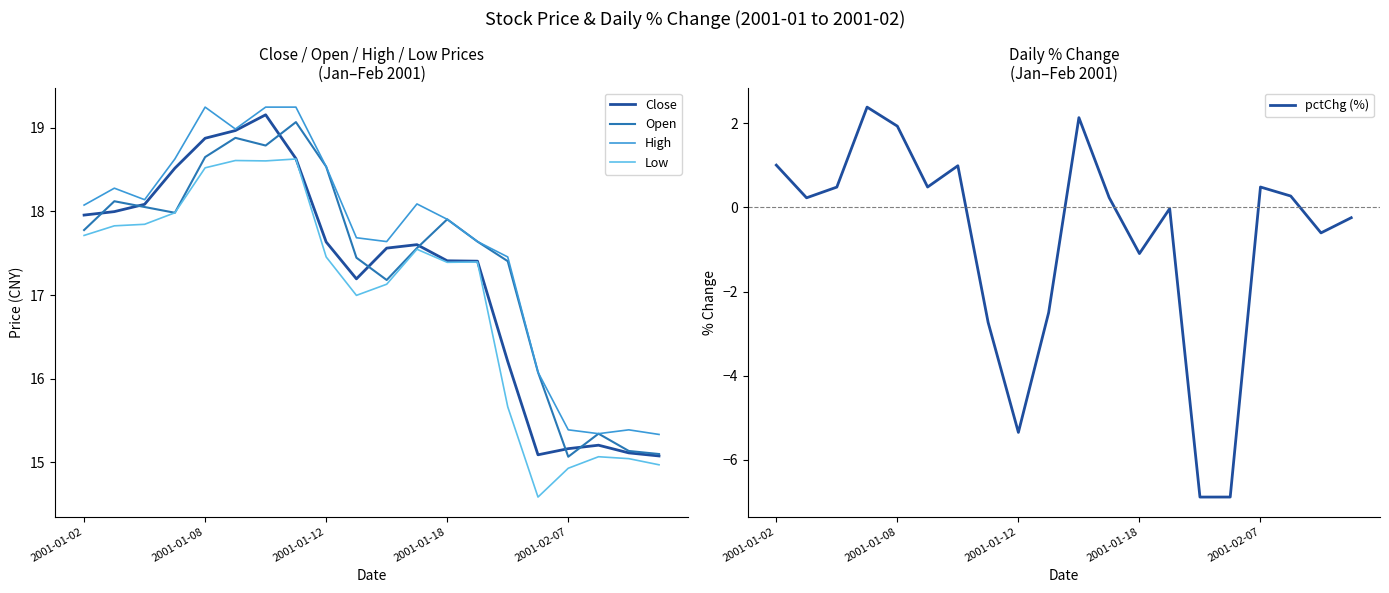

What position from the left is 9?

10